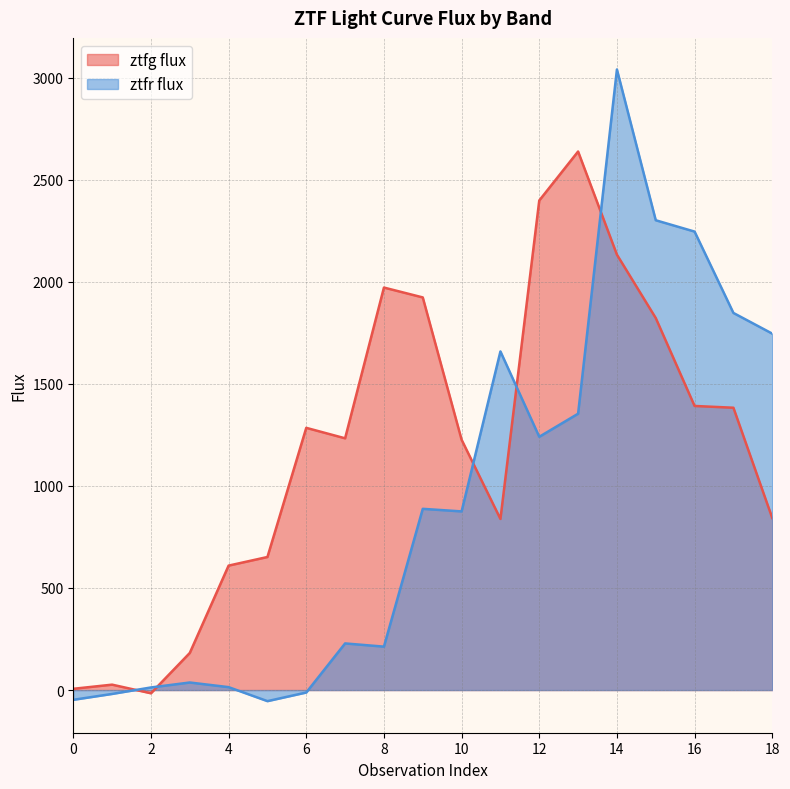

Reading right to left, transcribe all the data shown in this chart.

ztfg flux: 843.0	1383.1	1391.8	1822.4	2133.0	2638.3	2398.4	838.2	1226.4	1923.5	1971.9	1233.3	1284.6	651.9	609.7	181.7	-15.8	26.5	6.2
ztfr flux: 1746.1	1847.4	2246.0	2301.5	3040.2	1353.8	1240.8	1658.9	875.2	887.8	212.8	228.4	-12.0	-54.3	14.3	37.0	12.7	-19.0	-47.8